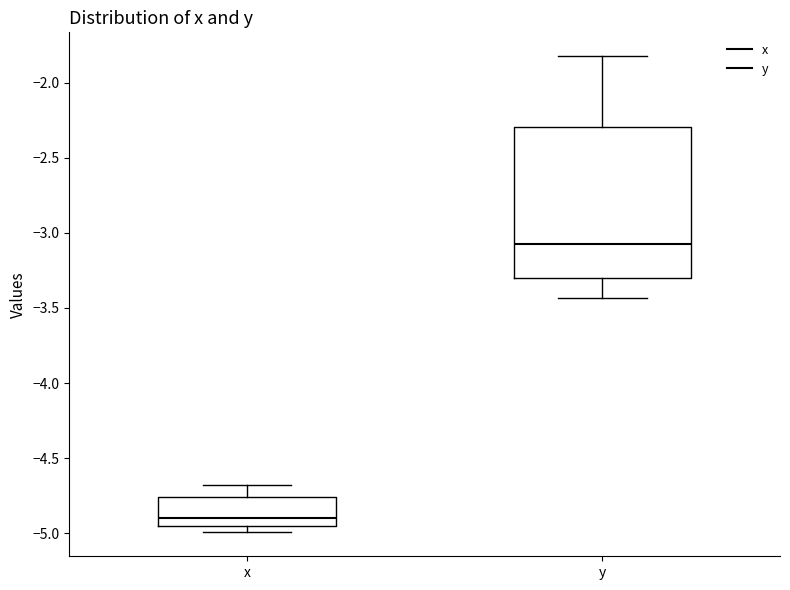

Comparing the boxes themselves (not the whiskers), which one is the tallest?

y